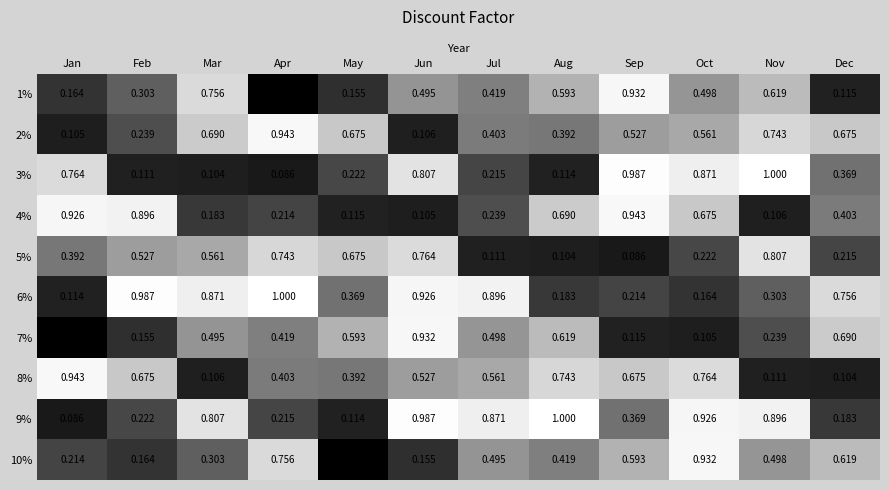

At which category is the sum across all series the highest?

Jun